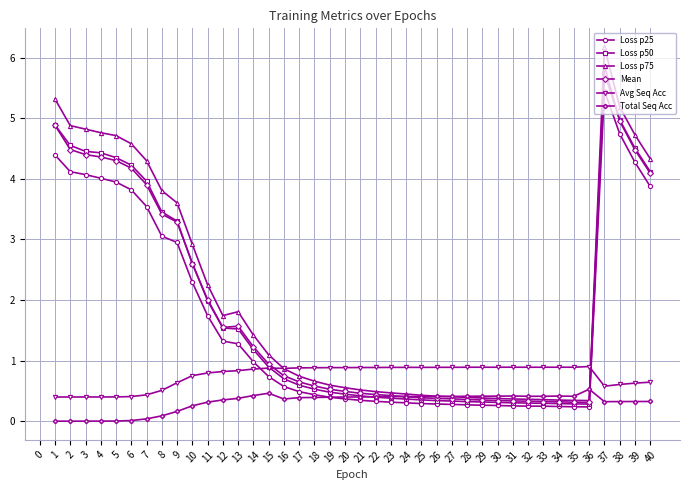

What is the sum of the Total Seq Acc values at 23 and 14?

0.8